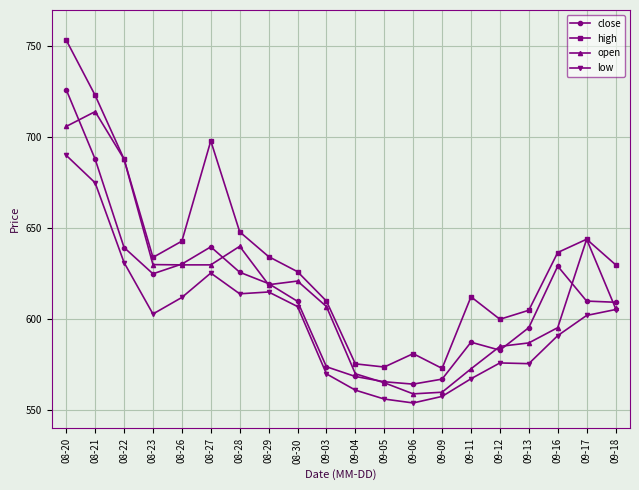

At which category is the sum across all series the highest?

08-20